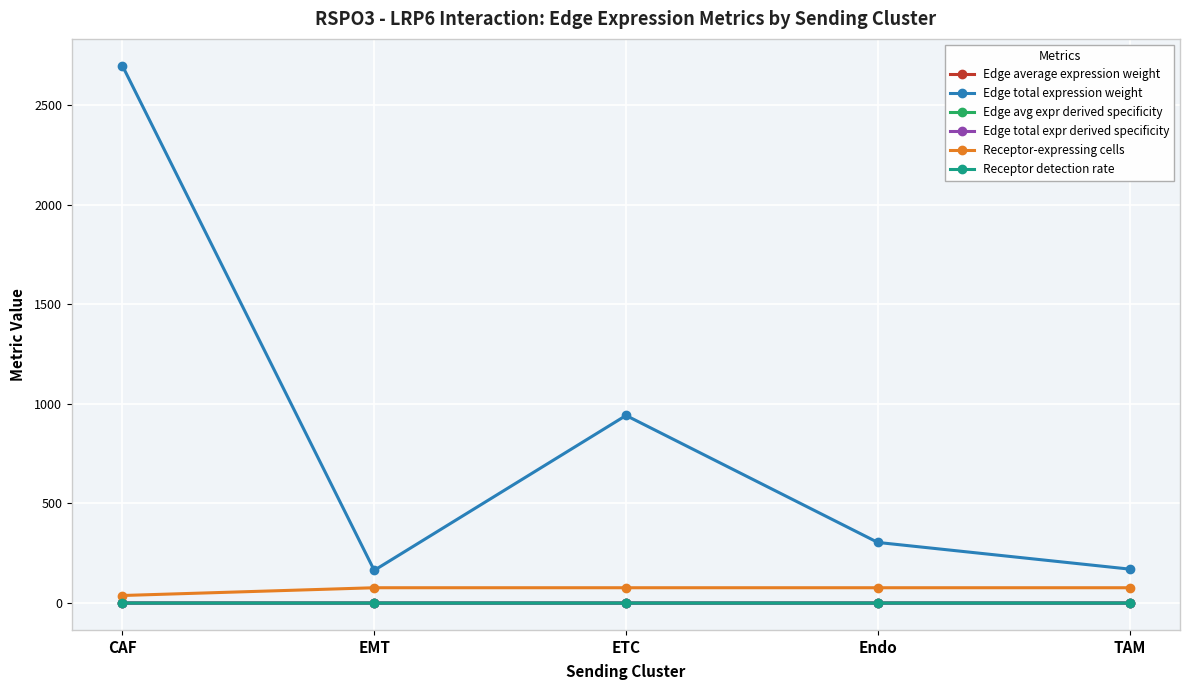

What are all the series names shown in the legend?

Edge average expression weight, Edge total expression weight, Edge avg expr derived specificity, Edge total expr derived specificity, Receptor-expressing cells, Receptor detection rate